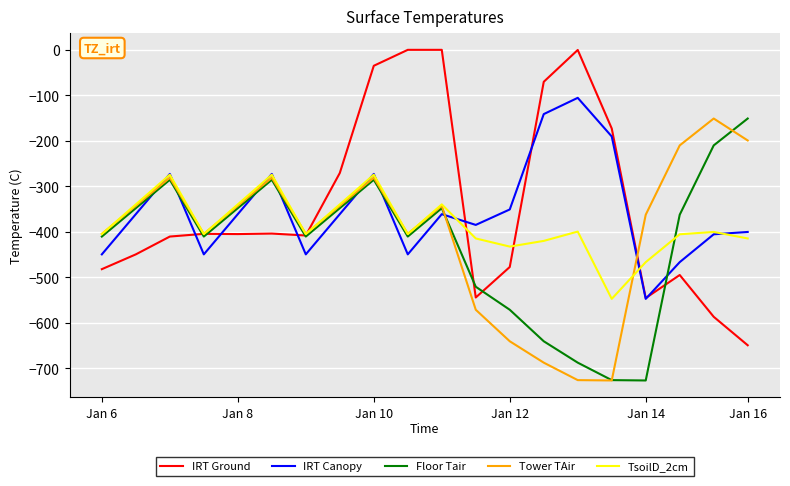

What is the average value of the TsoilD_2cm series?

-385.1